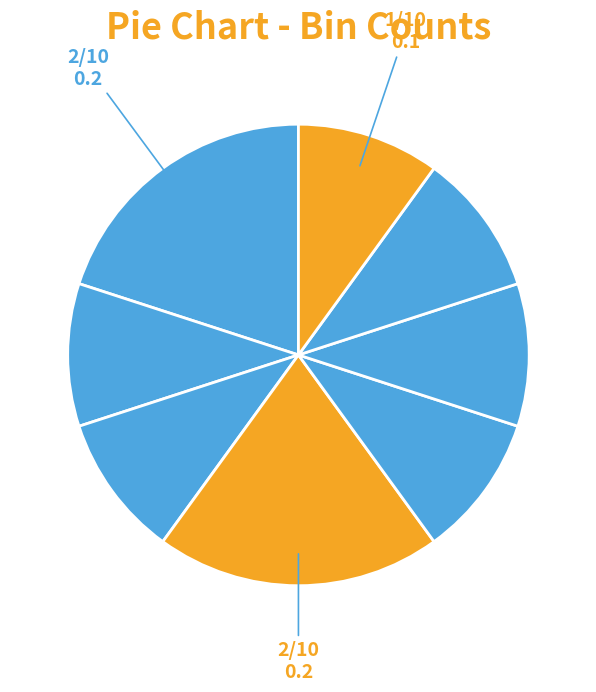

To the nearest percent, what is the average slice percentage?

12%